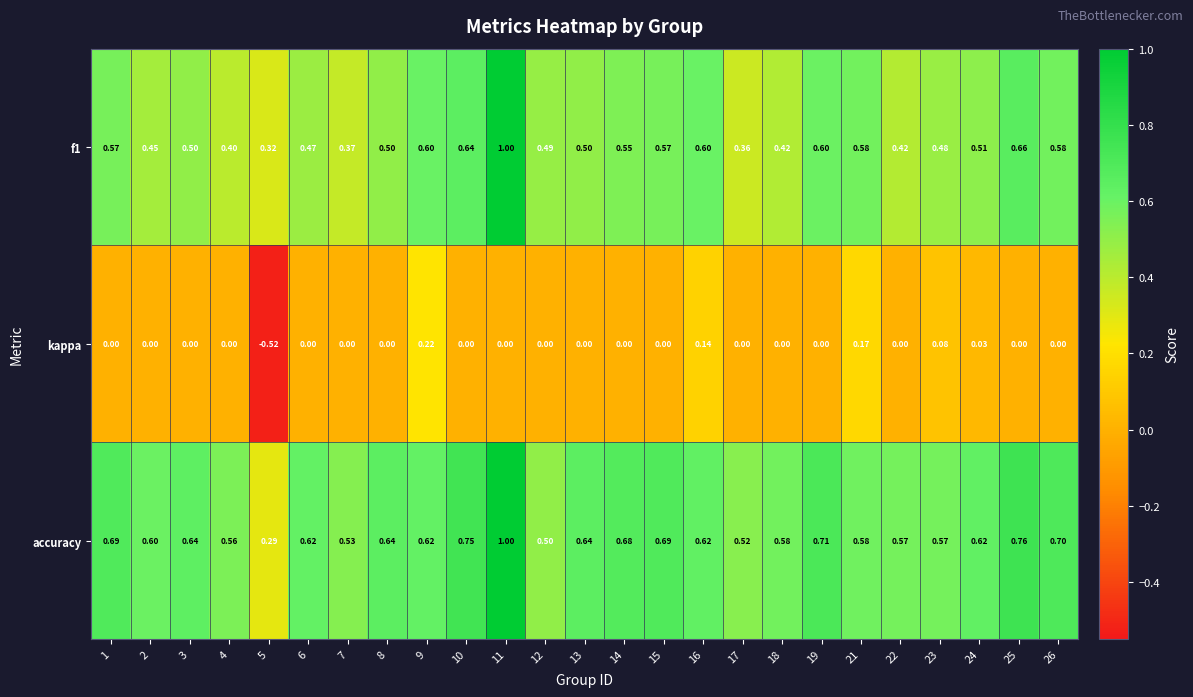

Which series has the largest total across all categories?

accuracy